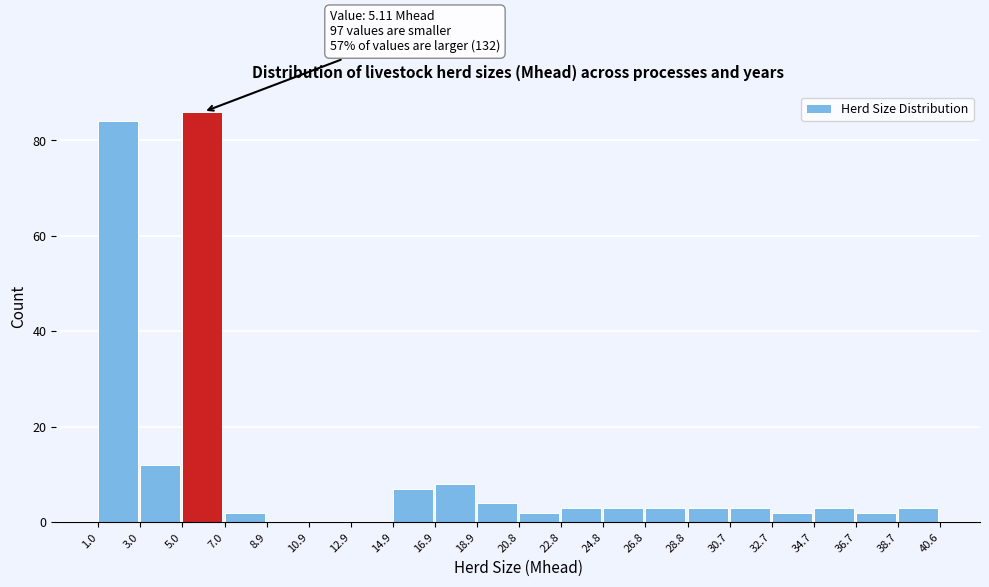

Which range on the x-axis has the tallest bar?

5.0 to 7.0